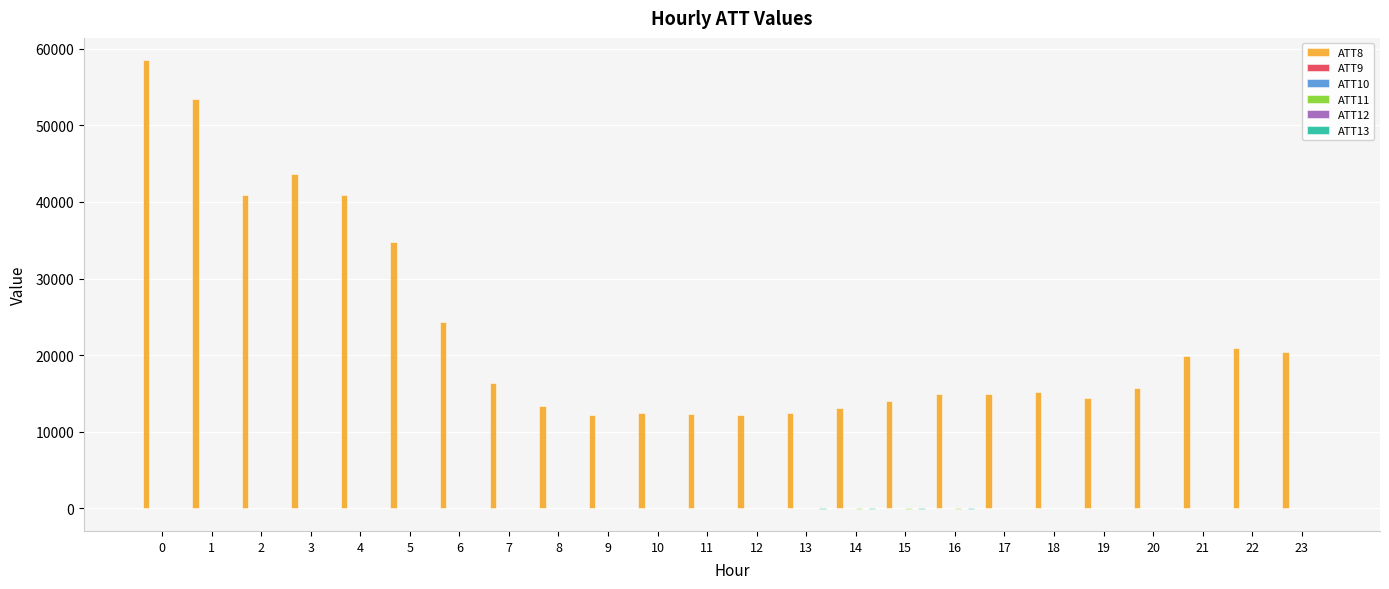

Which series has the largest total across all categories?

ATT8